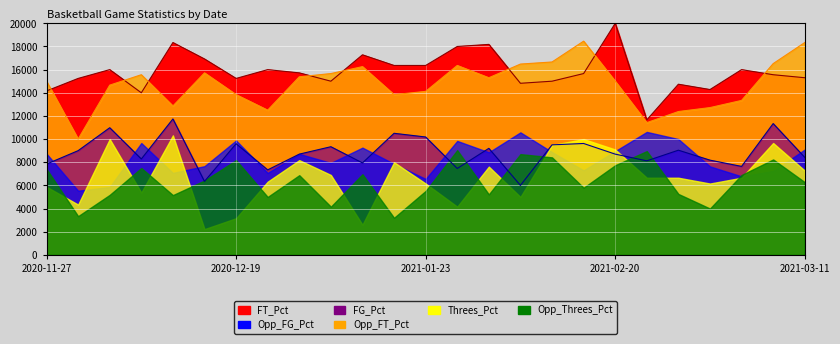

What is the sum of the FG_Pct values at 2021-01-06 and 2021-03-11?

15760.0